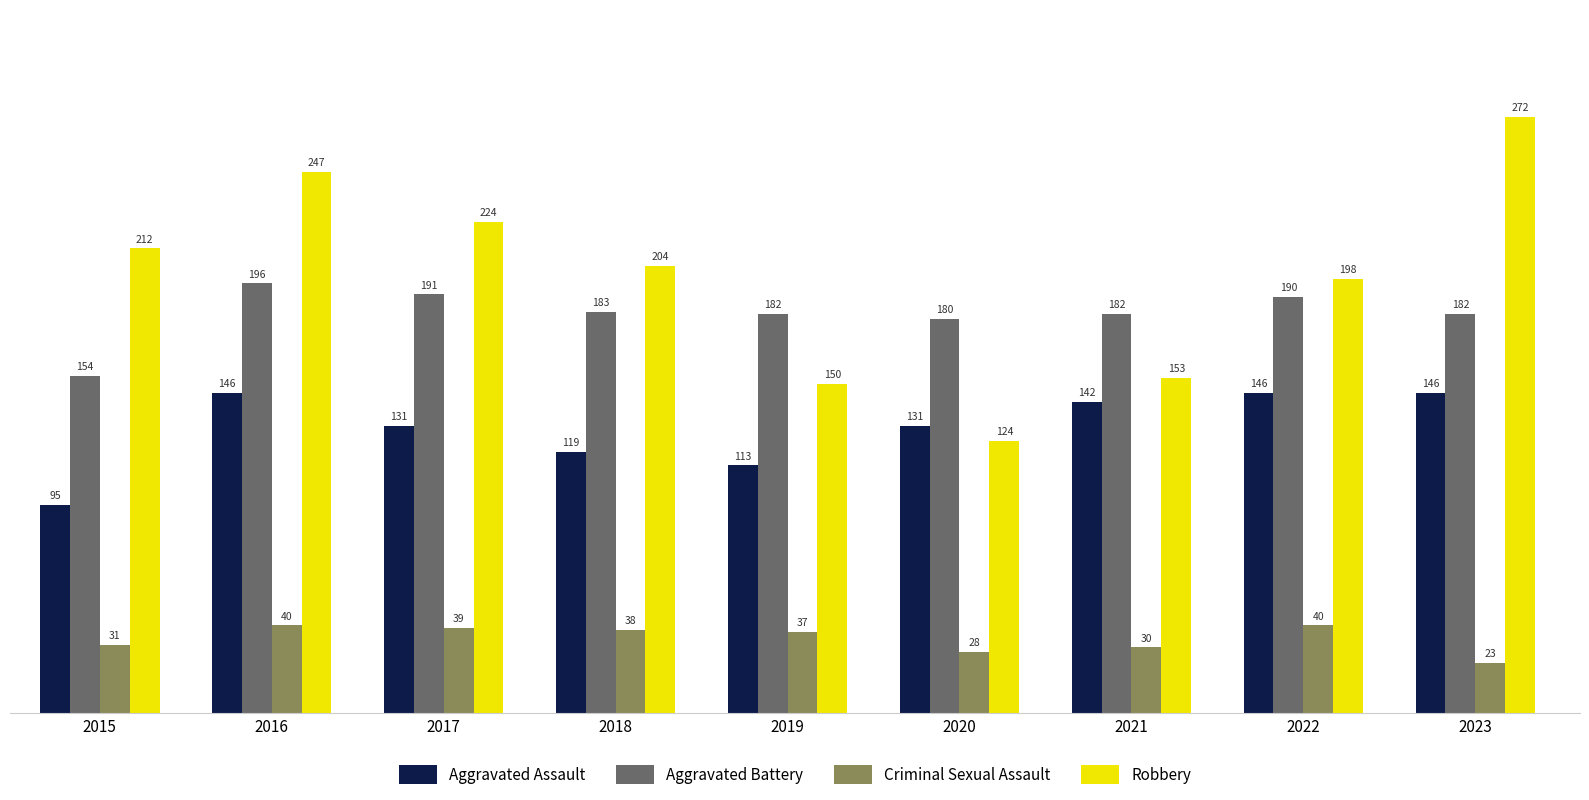

What are all the series names shown in the legend?

Aggravated Assault, Aggravated Battery, Criminal Sexual Assault, Robbery